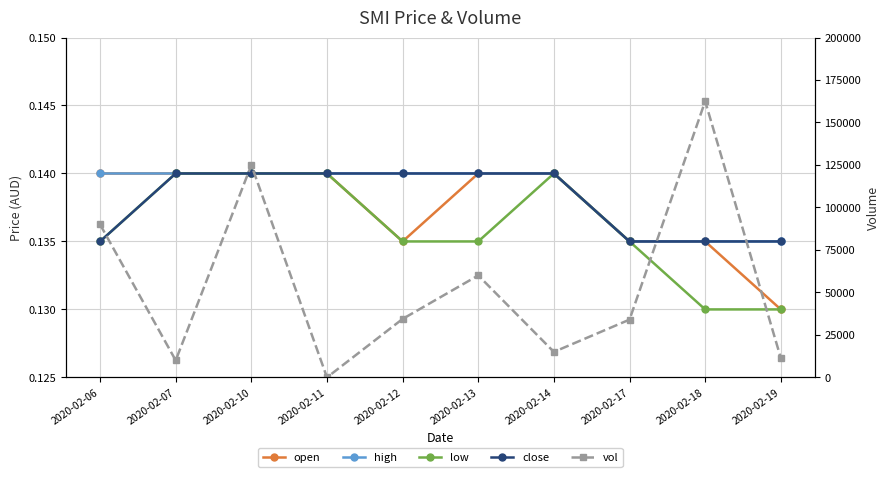

True or false: low and close cross at least once.

False